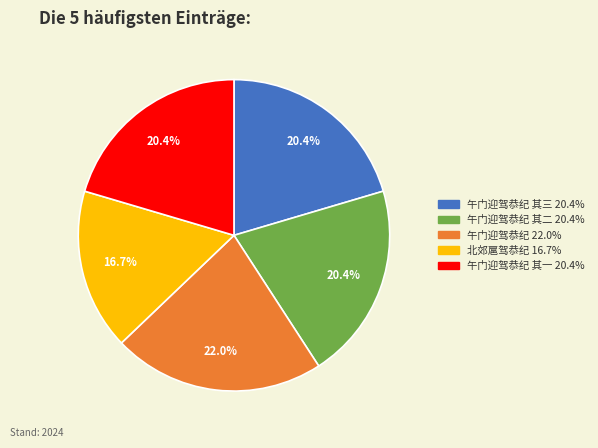

Is there a majority slice in this chart?

No